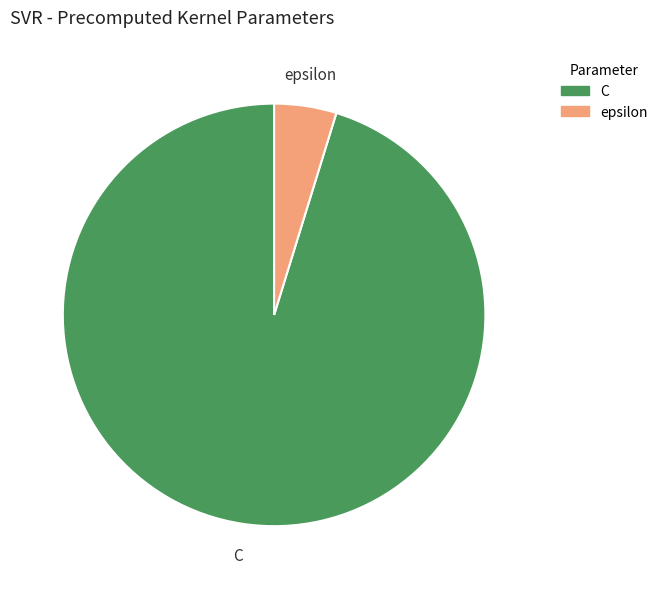

True or false: C accounts for 95% of the total.

True